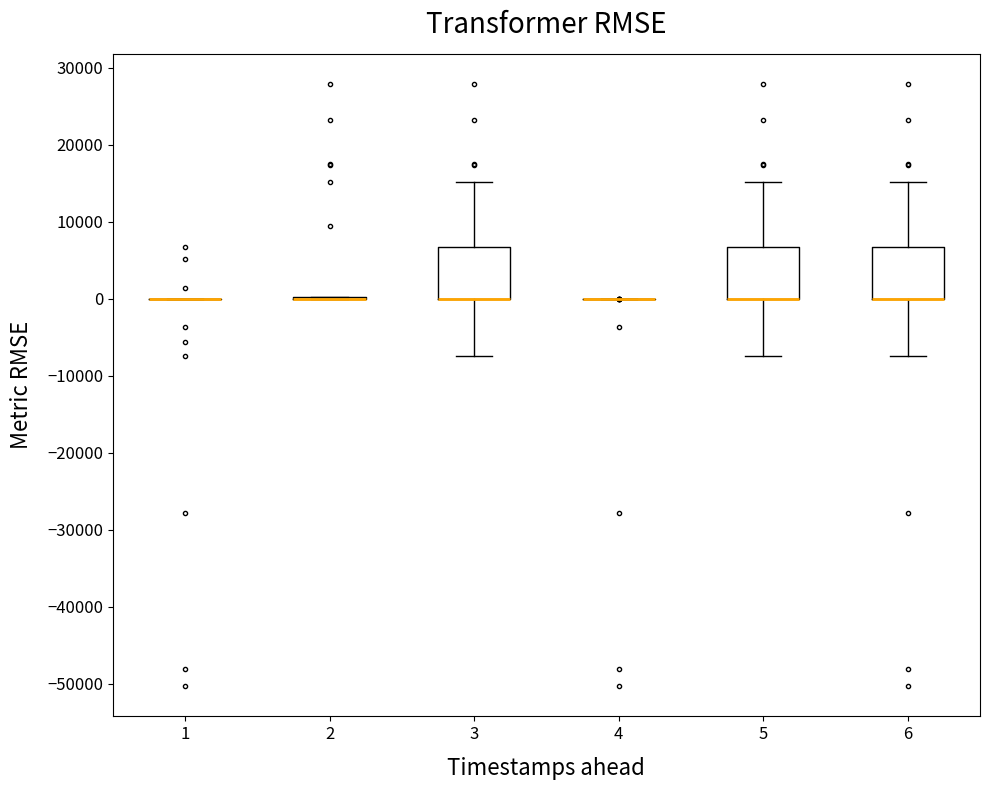

Reading left to right, transcribe this box plot: for each box, give where its median line is, the range the box spans, and where its two whiskers end, as read against the y-axis. The values are not printed on the chart, so give them approximately, as read against the axis.

1: box collapsed to a line at 0, whiskers 0 to 0
2: box collapsed to a line at 0, whiskers 0 to 0
3: median 0 (drawn on the box's lower edge), box 0 to 7000, whiskers -7000 to 15000
4: box collapsed to a line at 0, whiskers 0 to 0
5: median 0 (drawn on the box's lower edge), box 0 to 7000, whiskers -7000 to 15000
6: median 0 (drawn on the box's lower edge), box 0 to 7000, whiskers -7000 to 15000